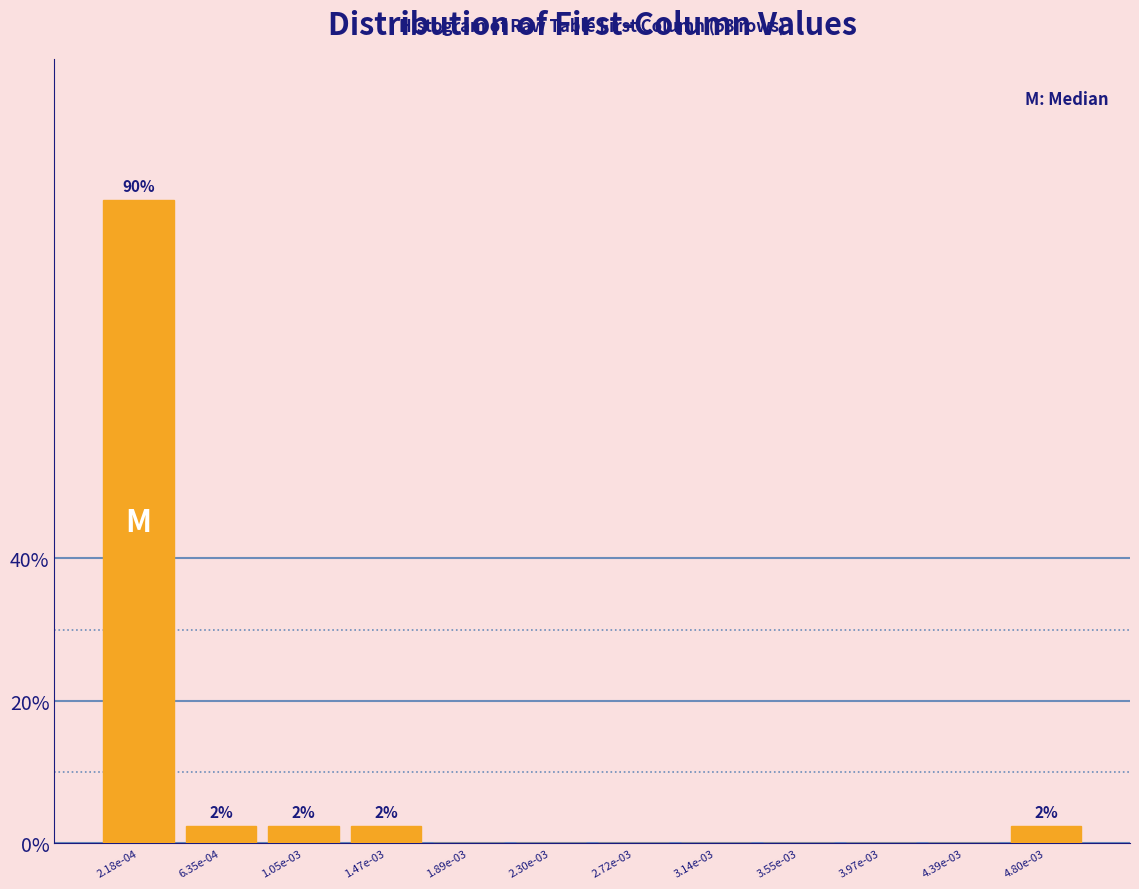

Are the bars horizontal?

No